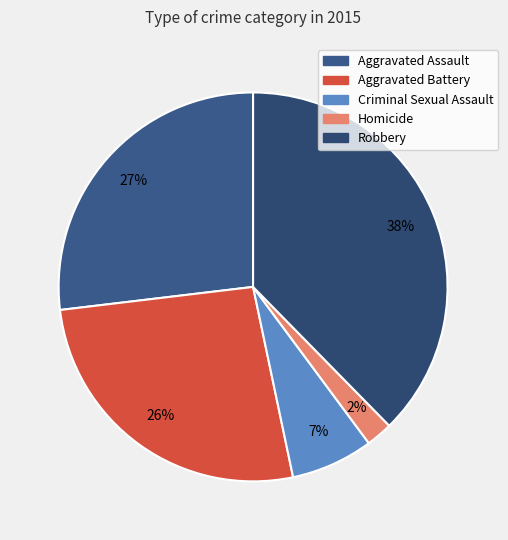

What percentage do Homicide and Aggravated Assault together represent?

29.1%